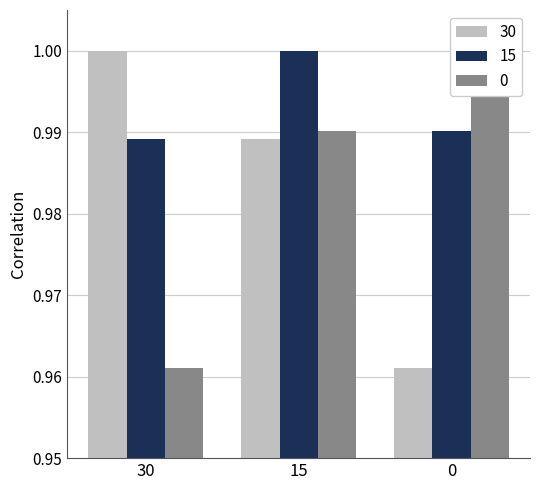

True or false: 15 has a value of 0.5 at 15.

False